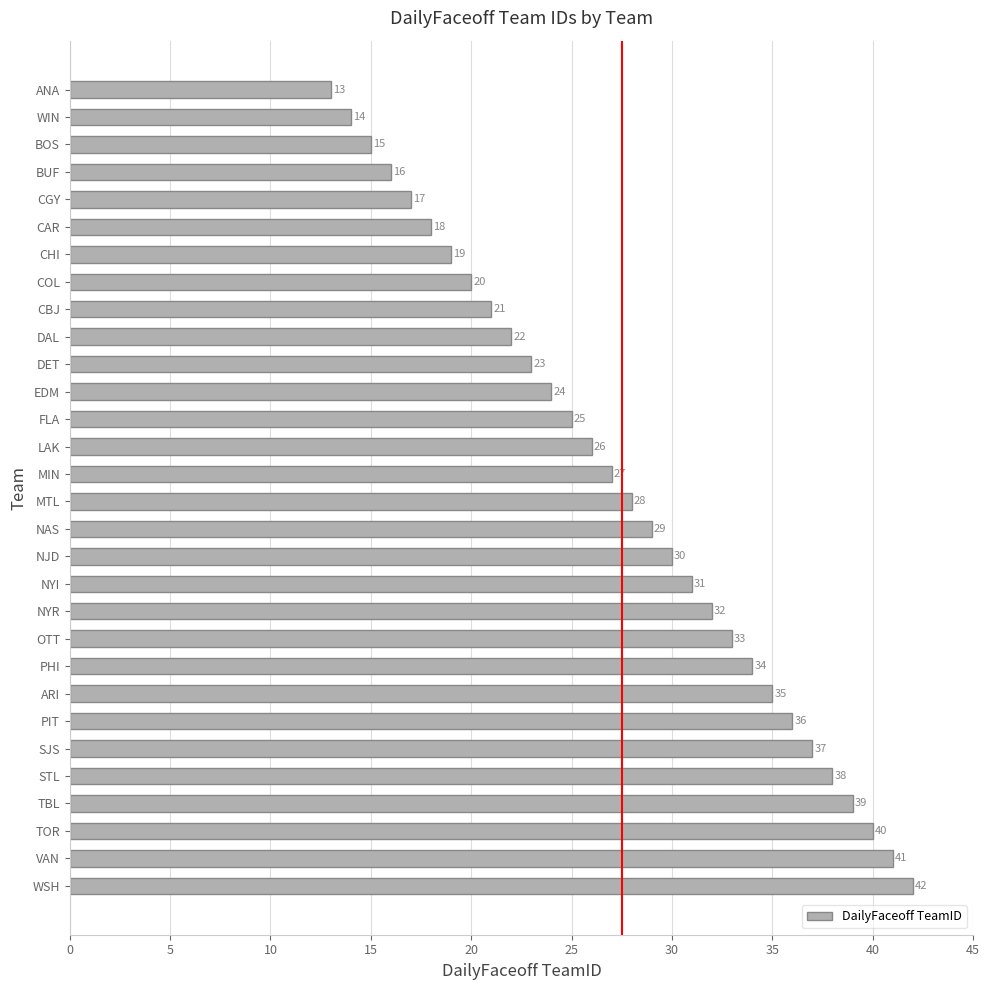

The chart shows a value of 10 at WIN. True or false?

False